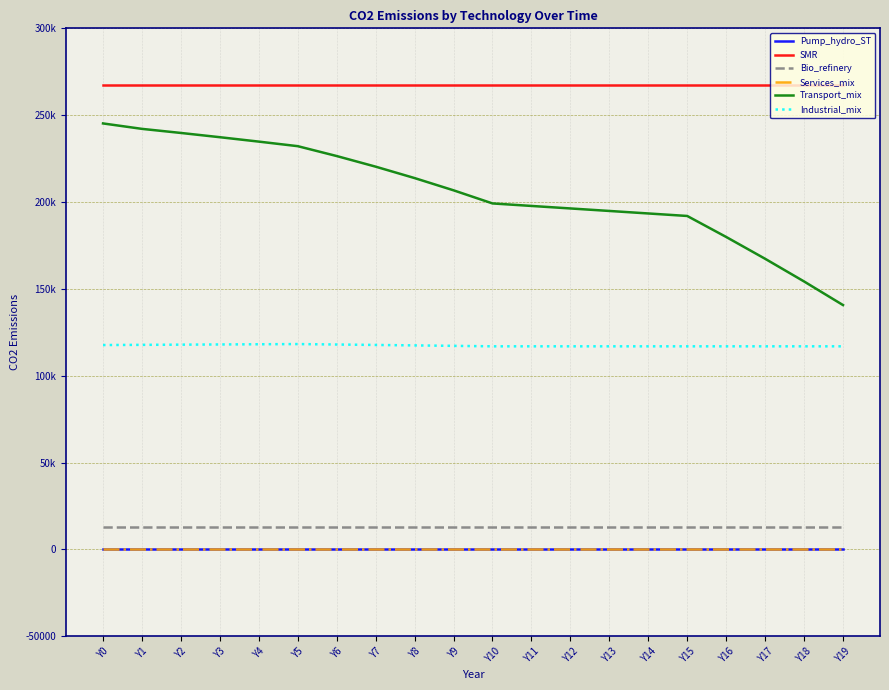

Does the chart display data point markers on the line(s)?

No